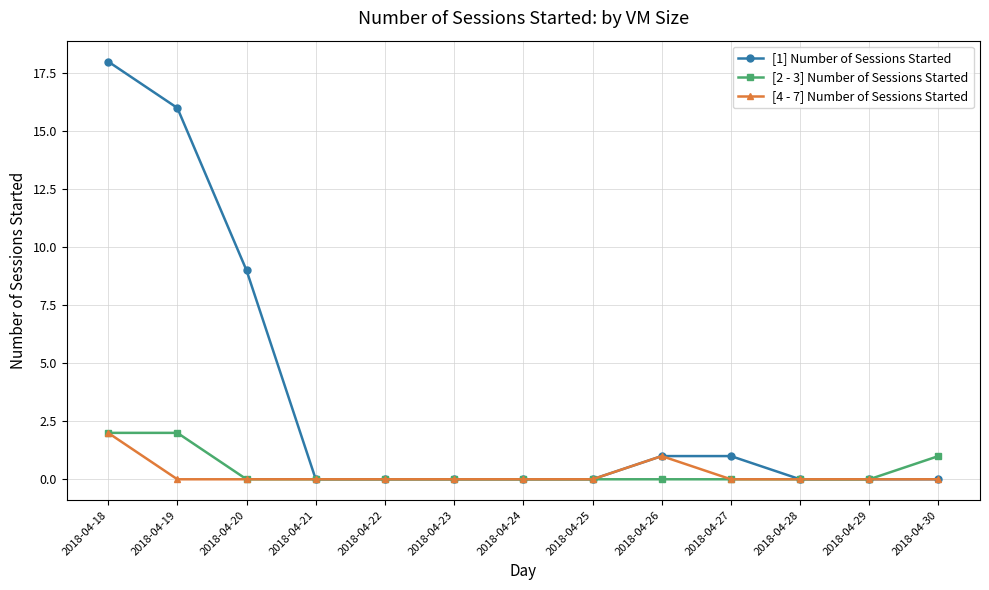

Reading left to right, extract all data points from this chart.

[1] Number of Sessions Started: 18	16	9	0	0	0	0	0	1	1	0	0	0
[2 - 3] Number of Sessions Started: 2	2	0	0	0	0	0	0	0	0	0	0	1
[4 - 7] Number of Sessions Started: 2	0	0	0	0	0	0	0	1	0	0	0	0